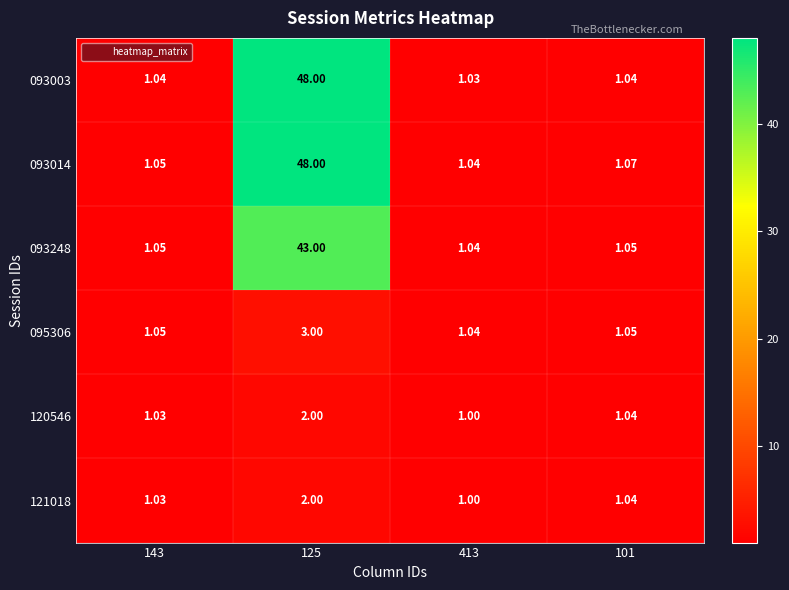

Which series has the largest total across all categories?

093014